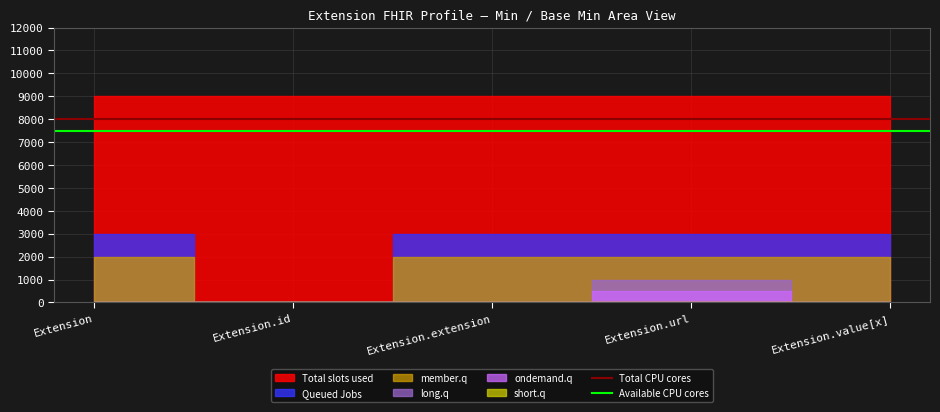

What is the value of the Total CPU cores point at the 2nd from the left?

8000